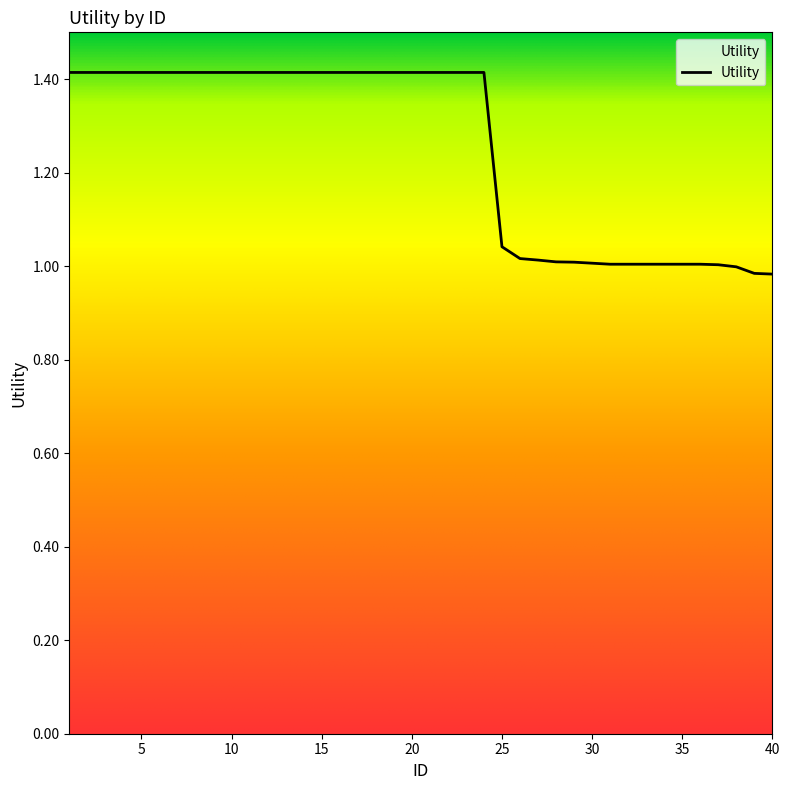

What is the difference between the maximum and minimum values?

0.4